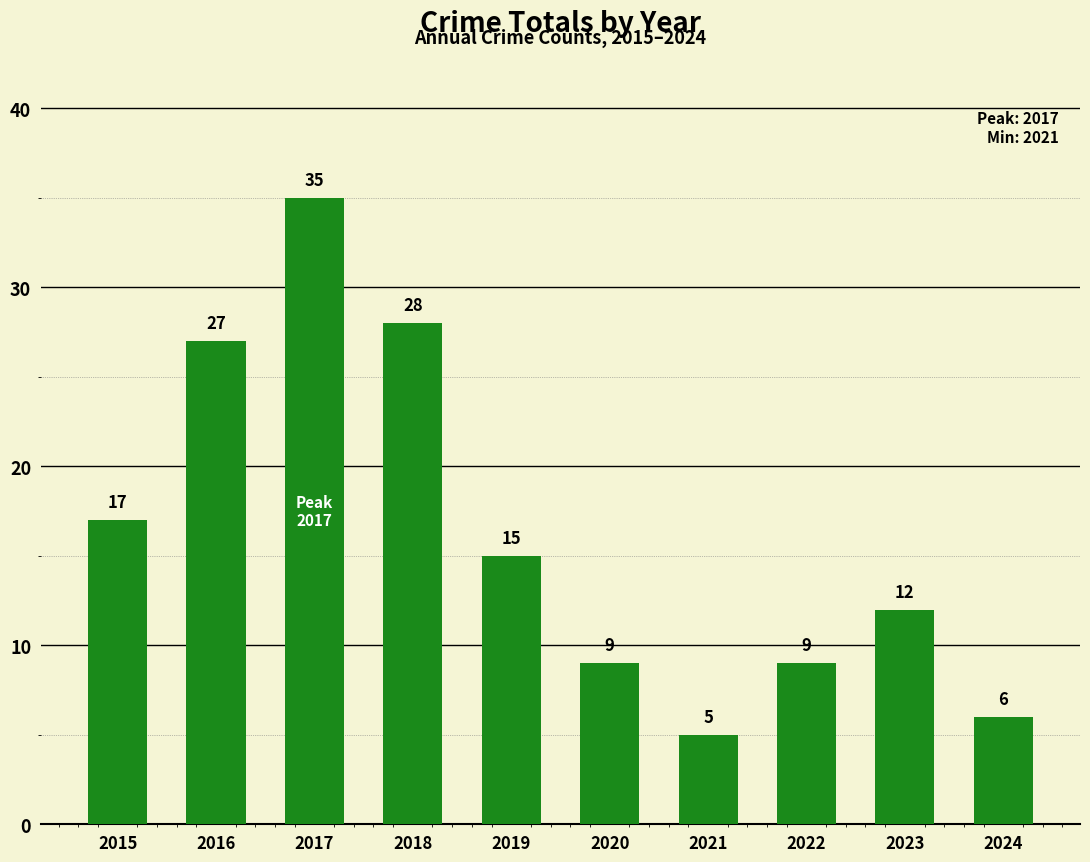

Are the bars horizontal?

No